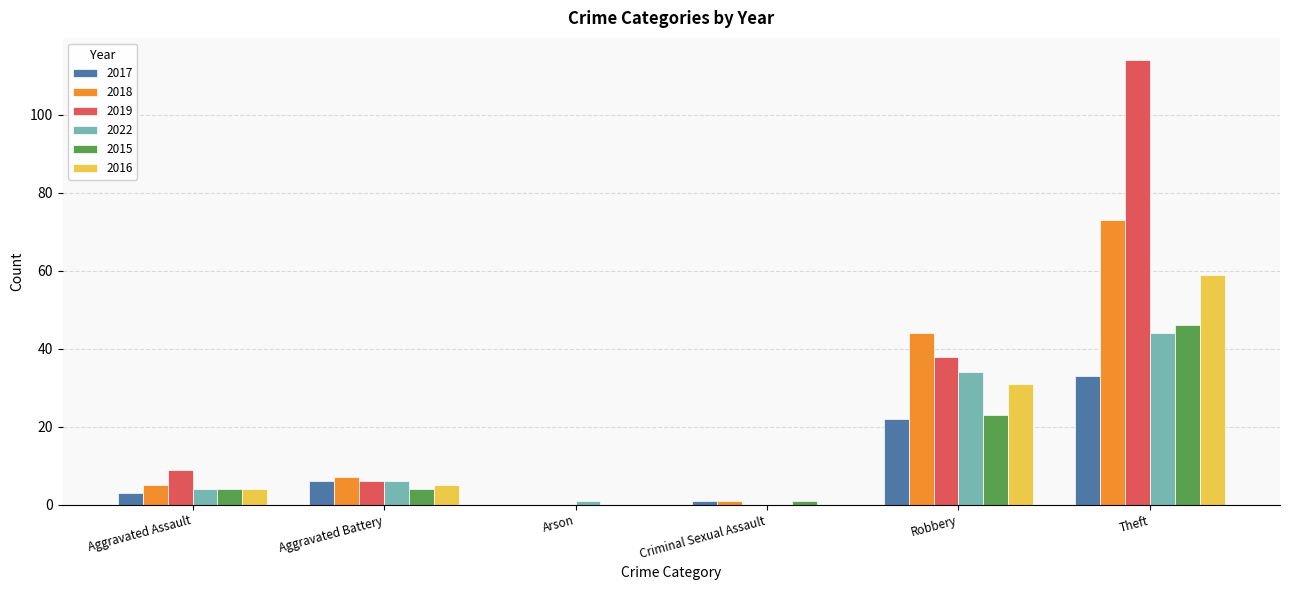

Which series has the largest total across all categories?

2019